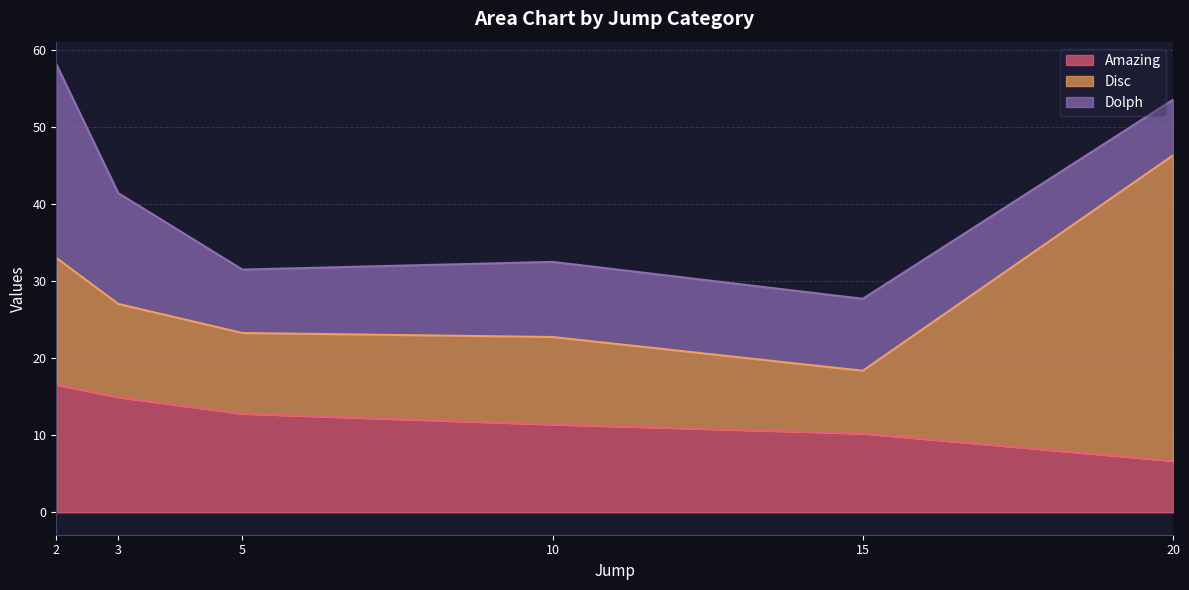

What is the difference between the maximum and minimum values in the Dolph series?

17.9